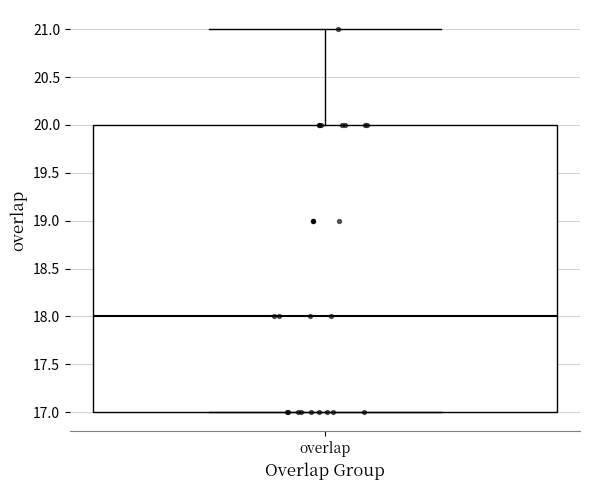

Where does the median line of the box for overlap sit on the y-axis? The values are not printed on the chart, so give them approximately, as read against the axis.

18